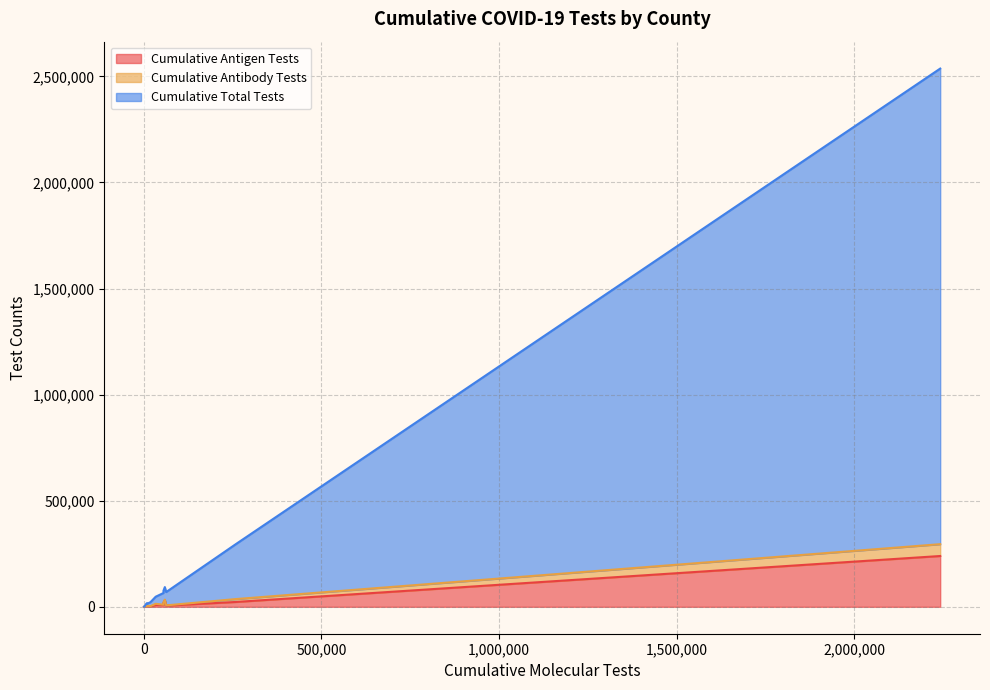

What is the value of the Cumulative Total Tests point at the 10th from the left?

9819